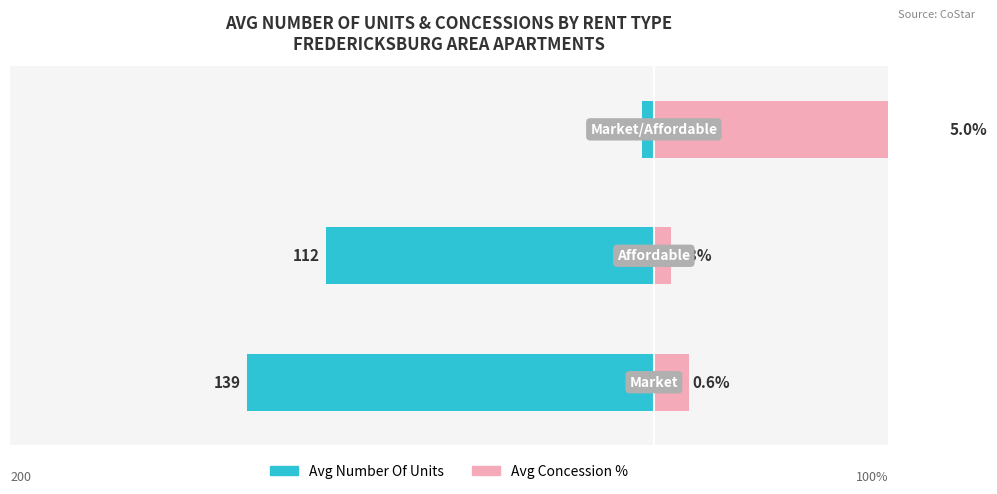

The Avg Number Of Units series shows -6 at 2. True or false?

False